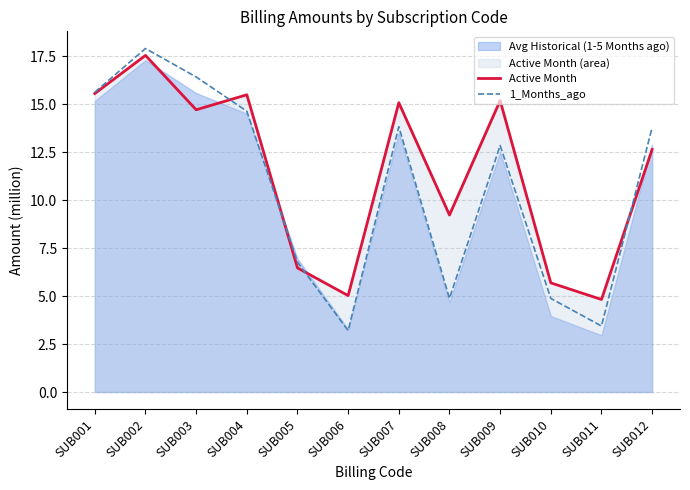

Is it true that Active Month equals 8.2 at SUB010?

False